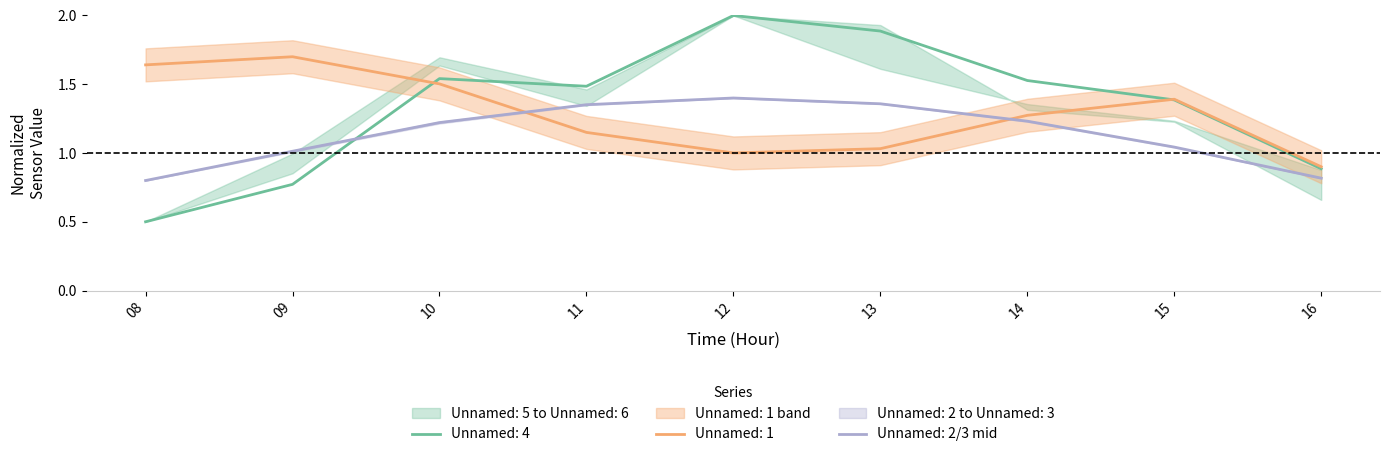

Where do Unnamed: 2 and Unnamed: 1 first cross each other?

10 and 11